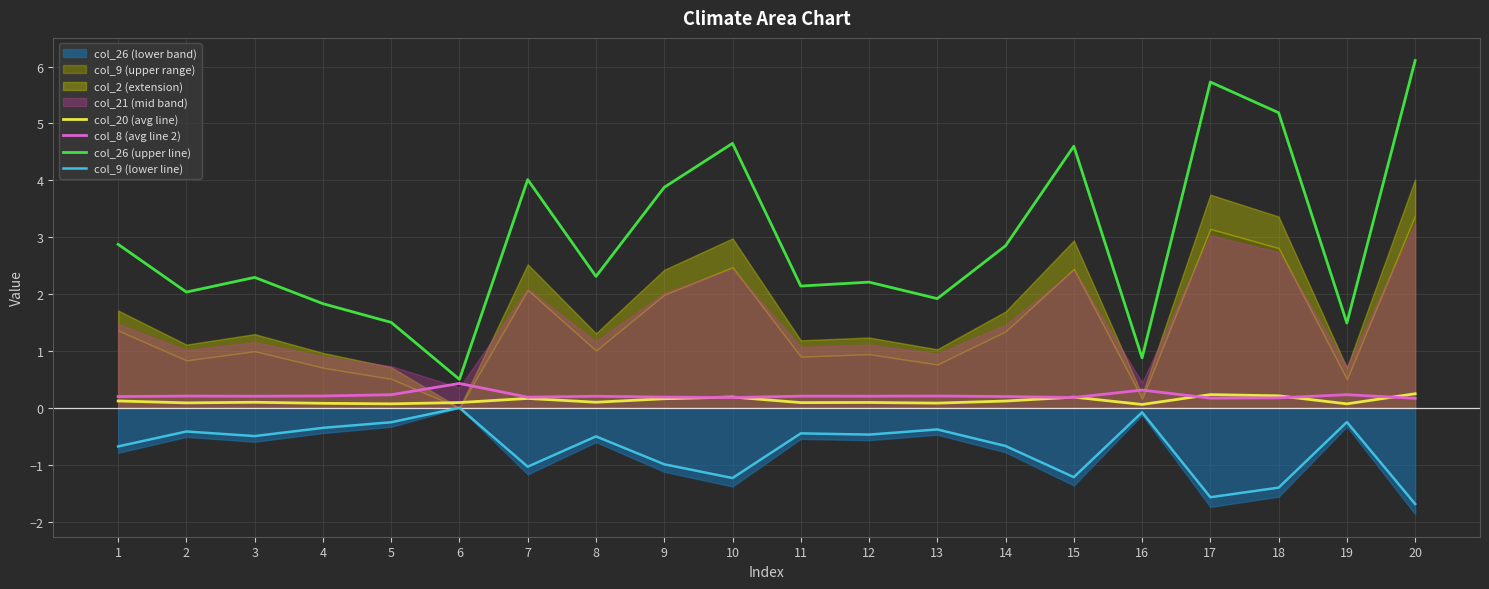

What is the value of the col_8 (avg line 2) point at the 10th from the left?

0.2